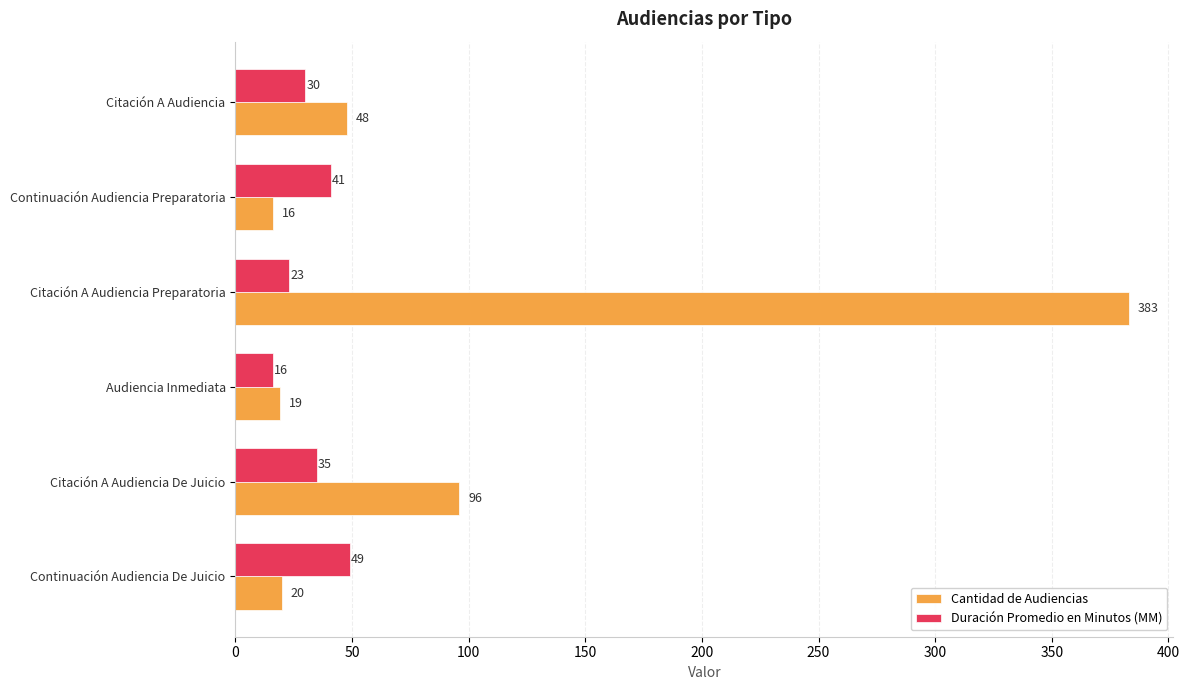

How many data points does each series have?

6